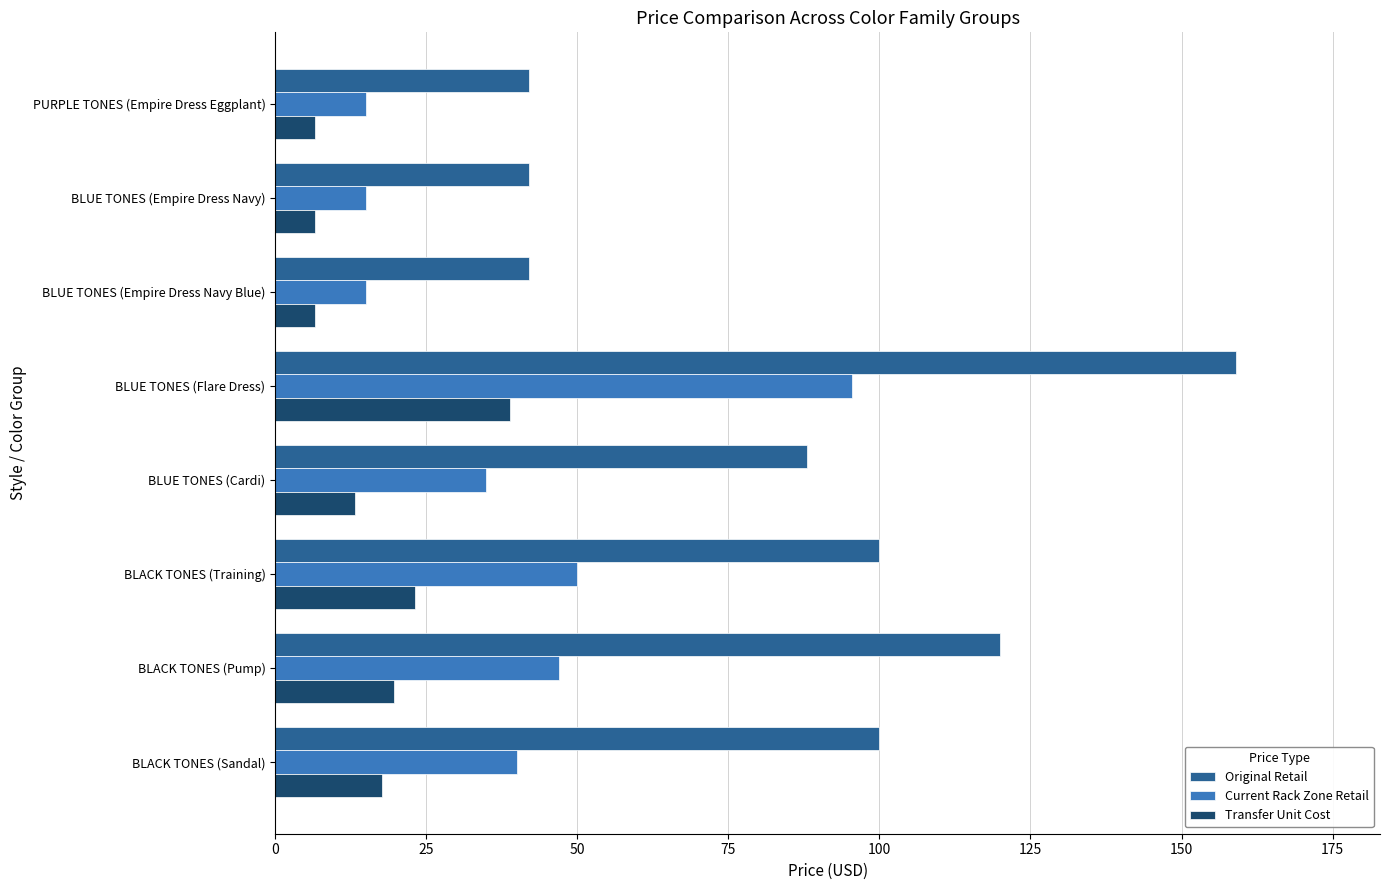

Is the value of Original Retail at BLUE TONES (Flare Dress) greater than the value of Current Rack Zone Retail at BLUE TONES (Empire Dress Navy)?

Yes